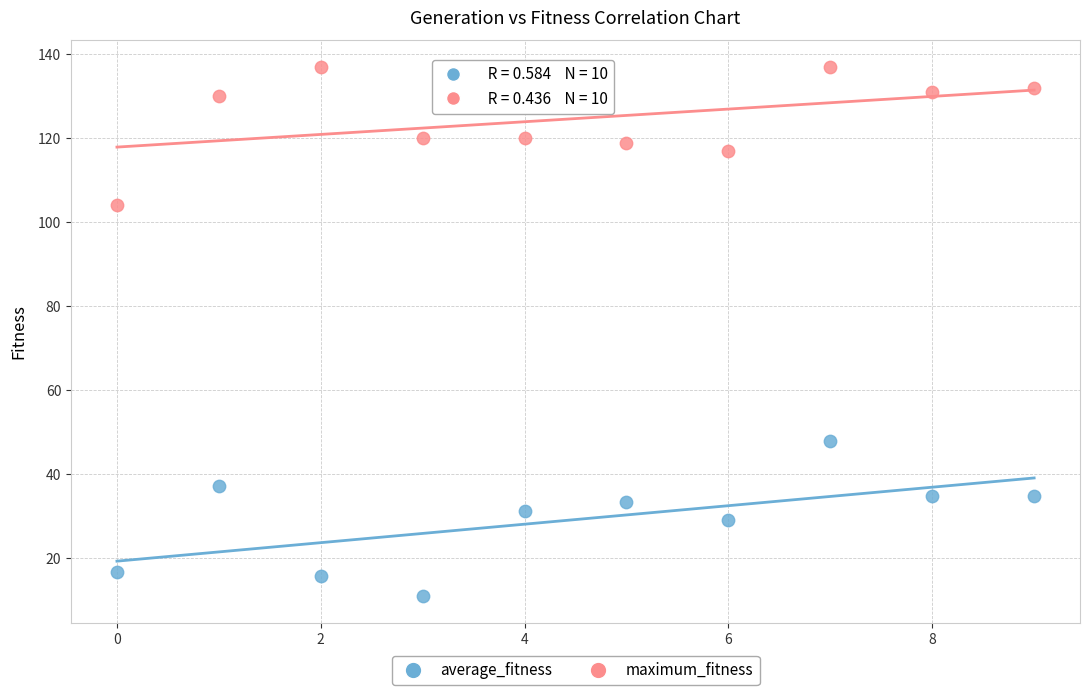

Across all series, what Y value is closest to 73?

48.0